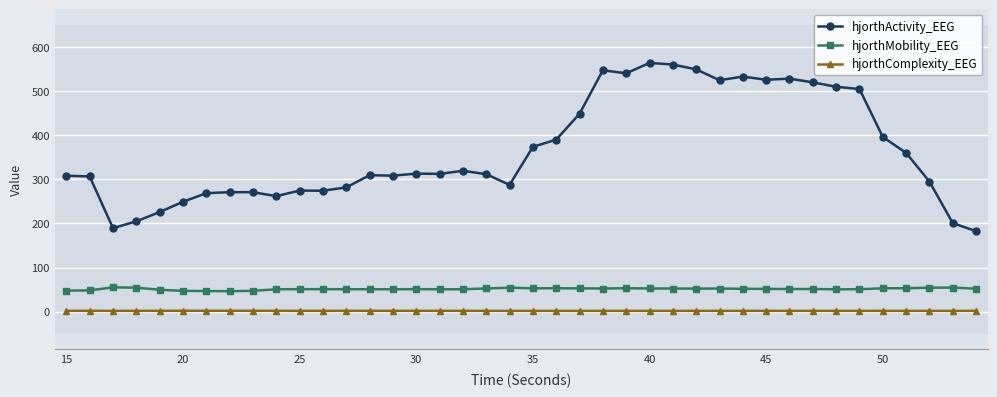

What is the minimum value for hjorthMobility_EEG?

46.5